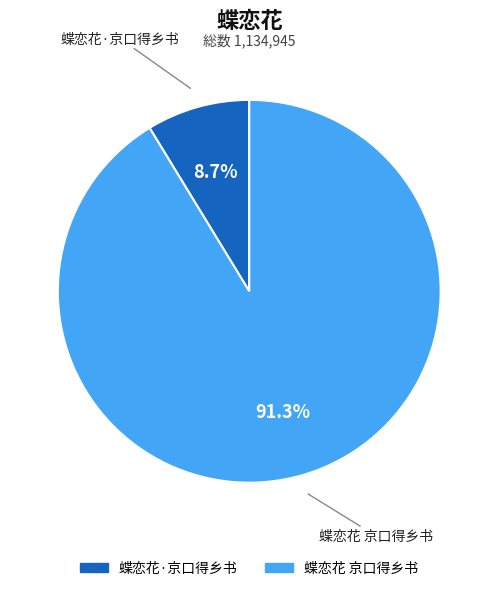

How many slices are in this pie chart?

2